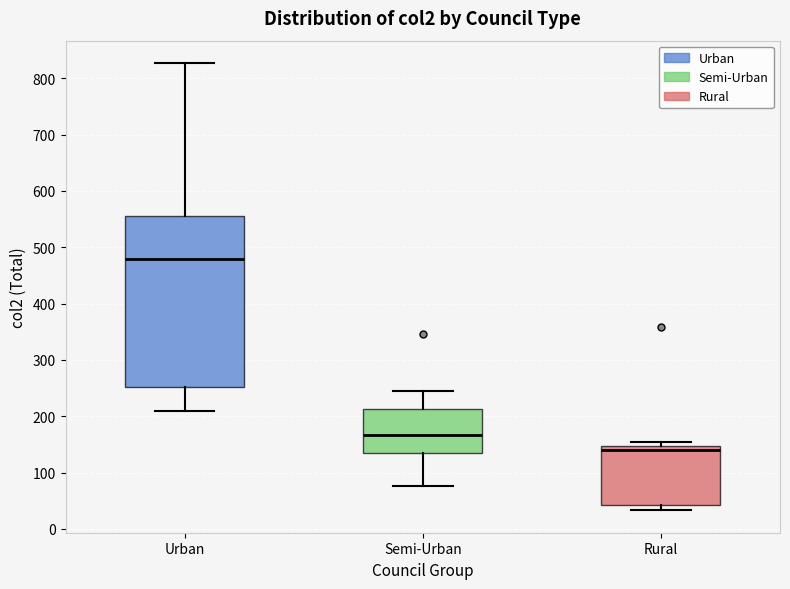

Reading left to right, transcribe this box plot: for each box, give where its median line is, the range the box spans, and where its two whiskers end, as read against the y-axis. The values are not printed on the chart, so give them approximately, as read against the axis.

Urban: median 480, box 250 to 560, whiskers 210 to 830
Semi-Urban: median 170, box 130 to 210, whiskers 80 to 250
Rural: median 140, box 40 to 150, whiskers 30 to 160